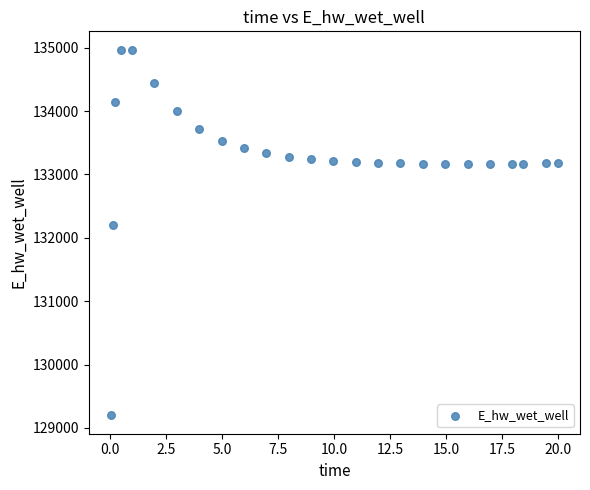

What Y value in the scatter plot is closest to 132084?

132210.4